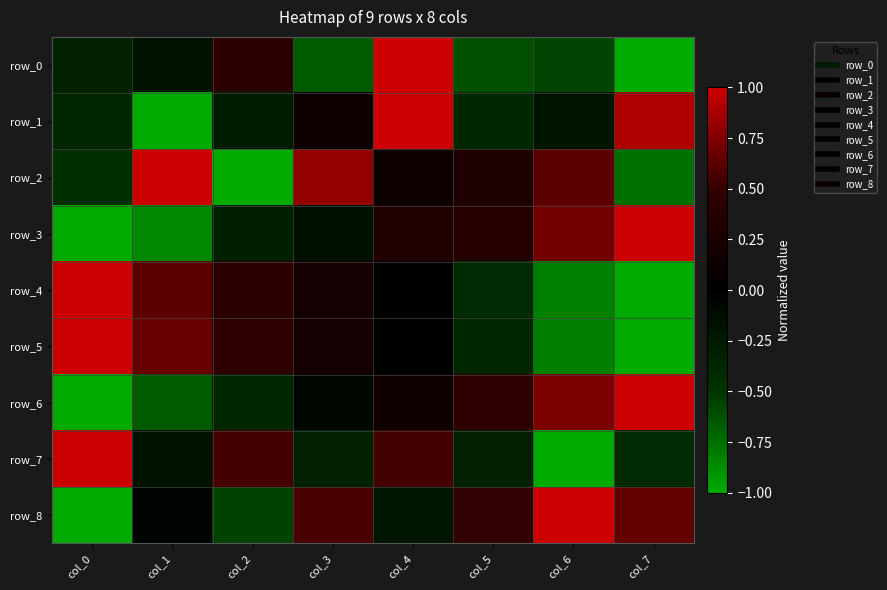

How many data points does each series have?

8